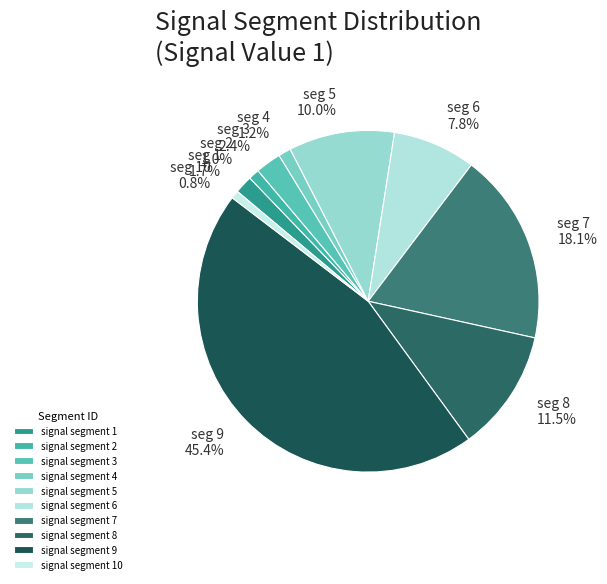

Which slice is the largest?

signal segment 9